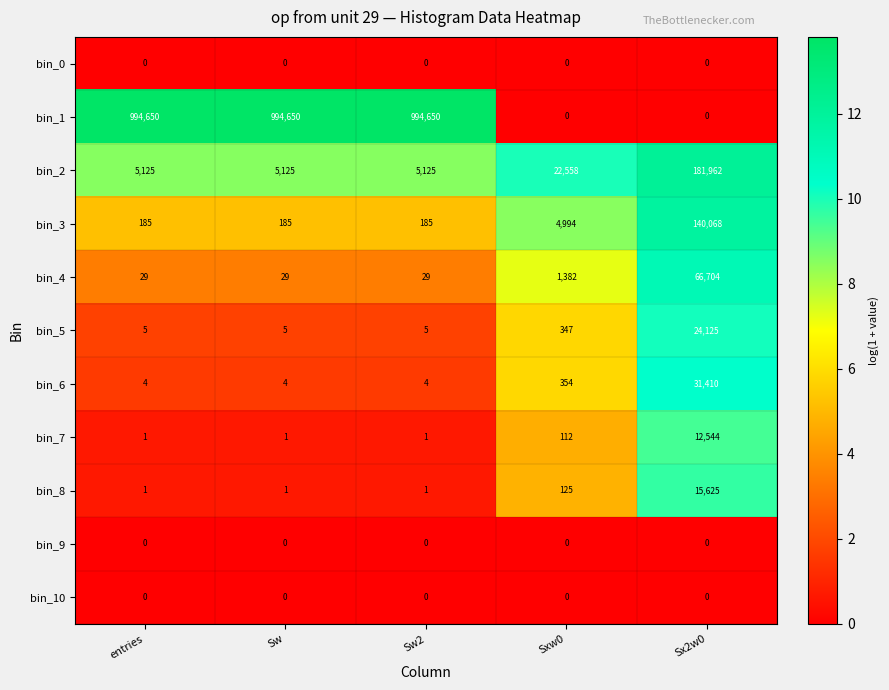

Which series has the largest range (max minus min)?

bin_1